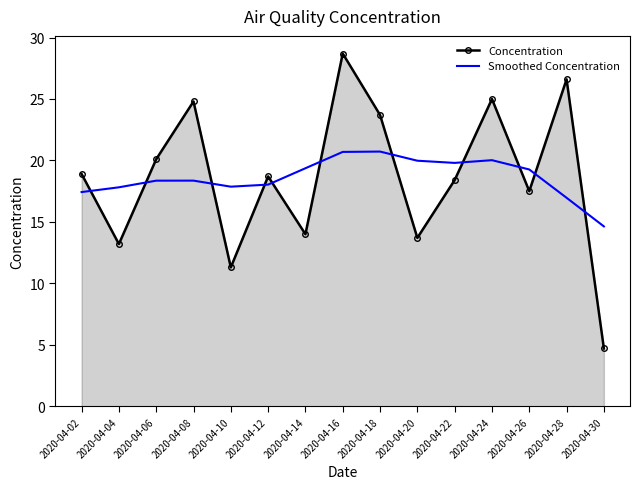

List the series in order of their peak value, lowest first.

Smoothed Concentration, Concentration